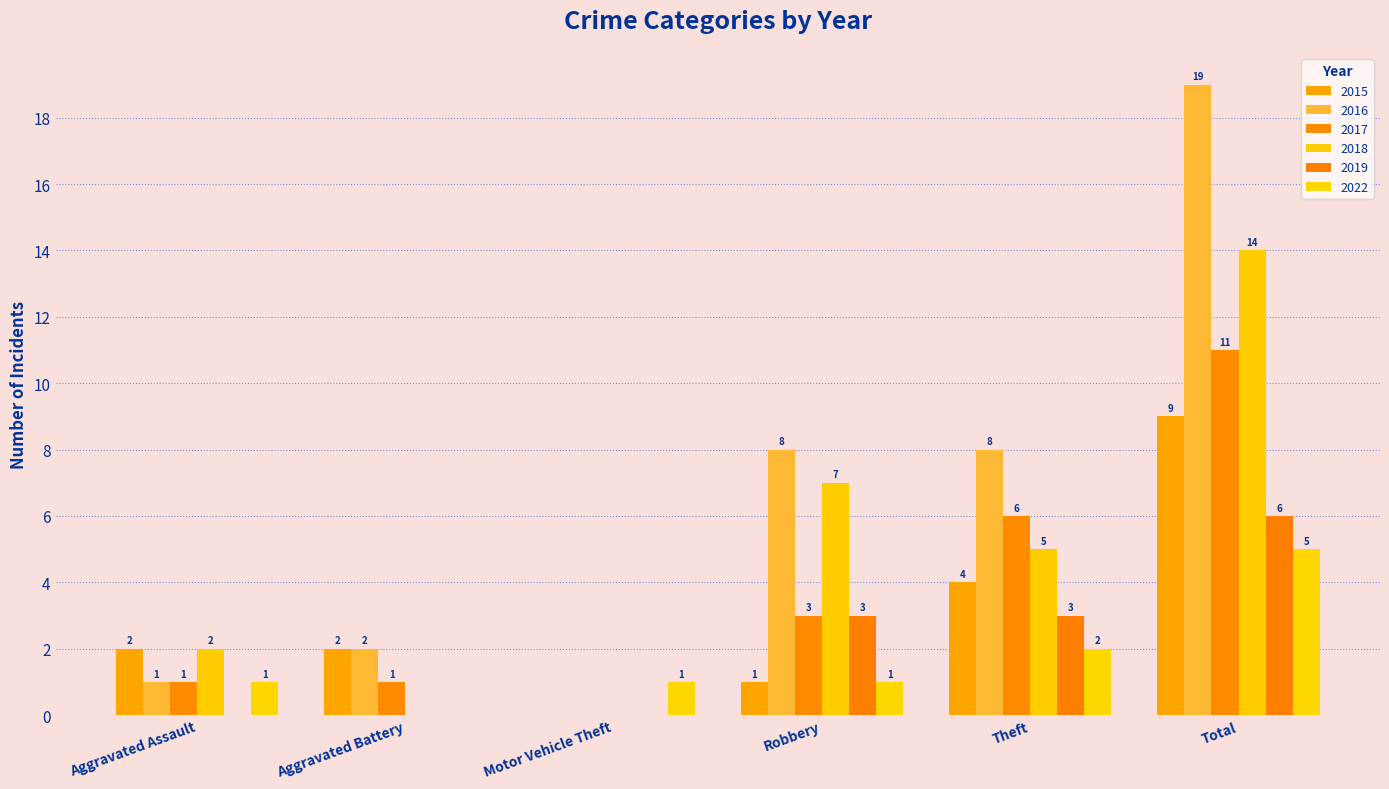

What is the sum of the 2017 values at Total and Aggravated Assault?

12